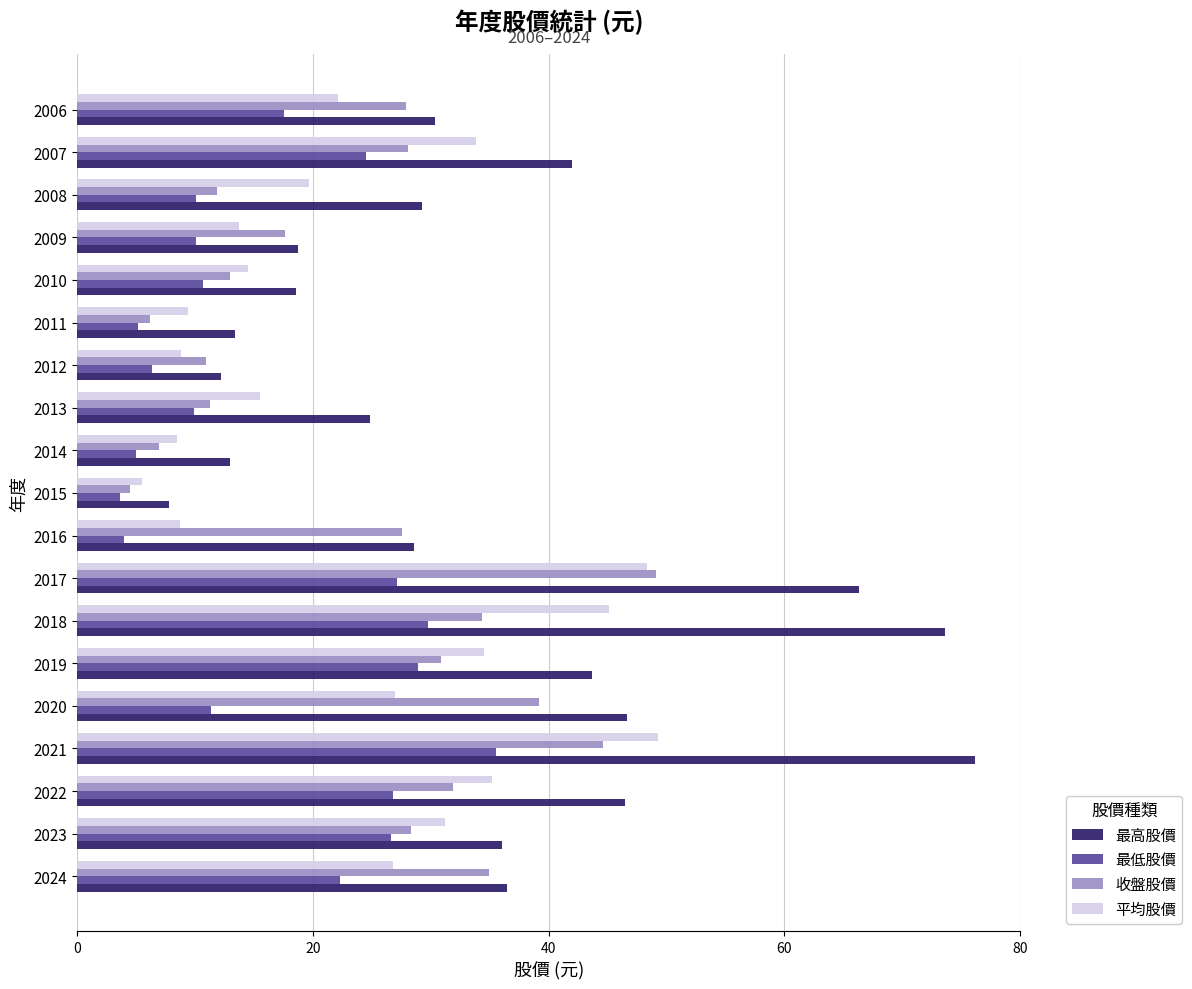

Count the number of categories in the chart.

19